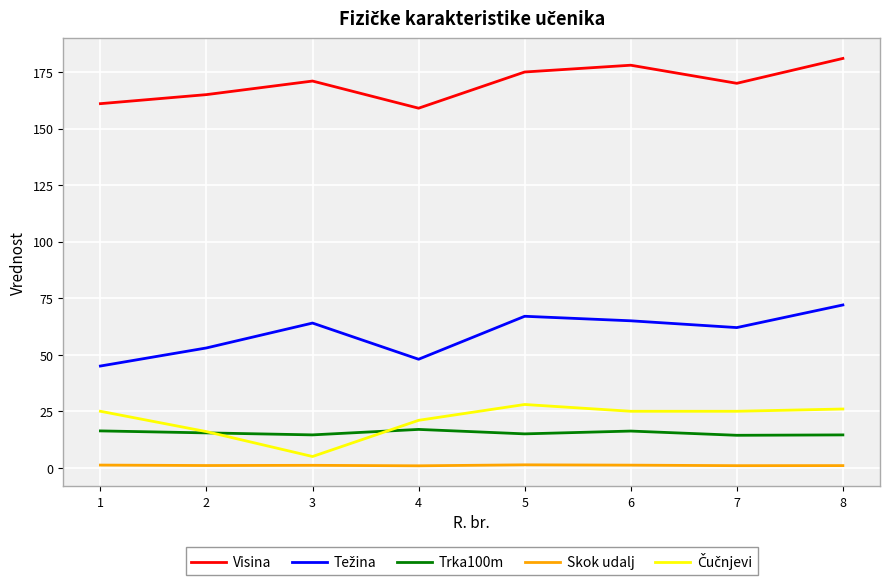

What is the sum of the Visina values at 8 and 3?

352.0